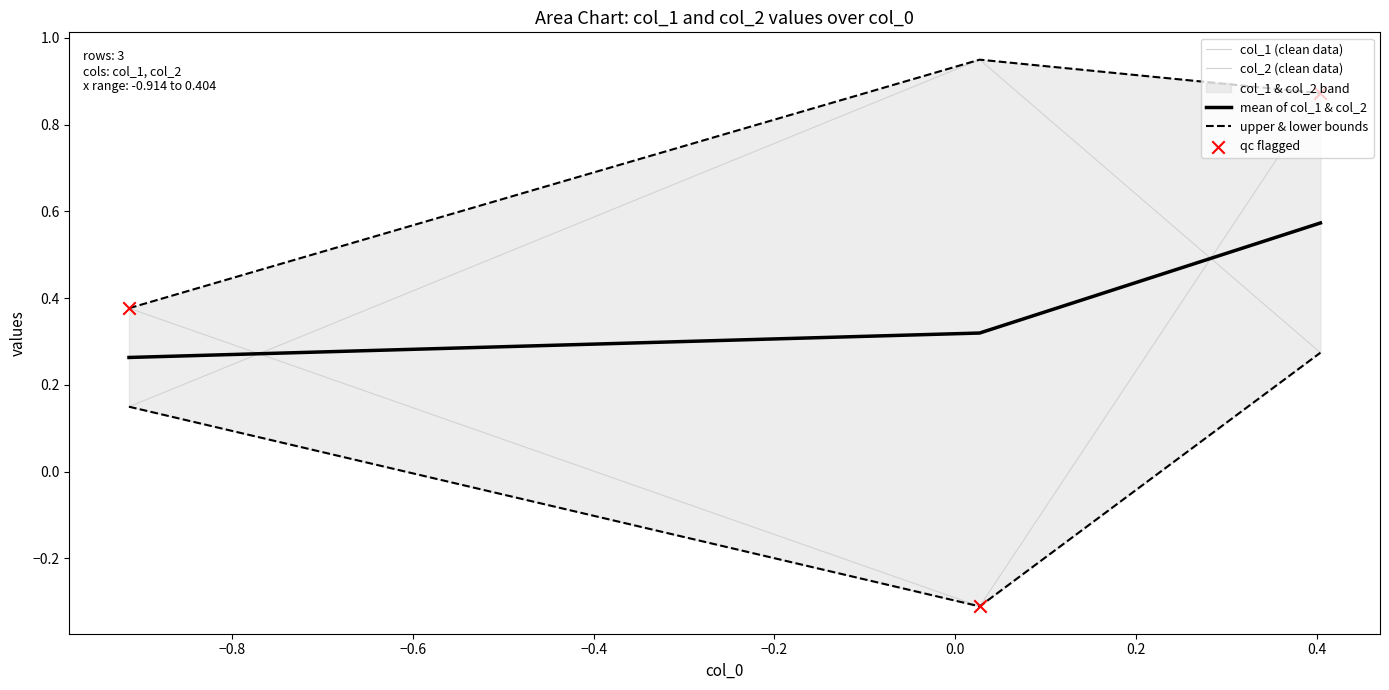

Which series reaches the minimum Y coordinate?

col_2 (clean data)